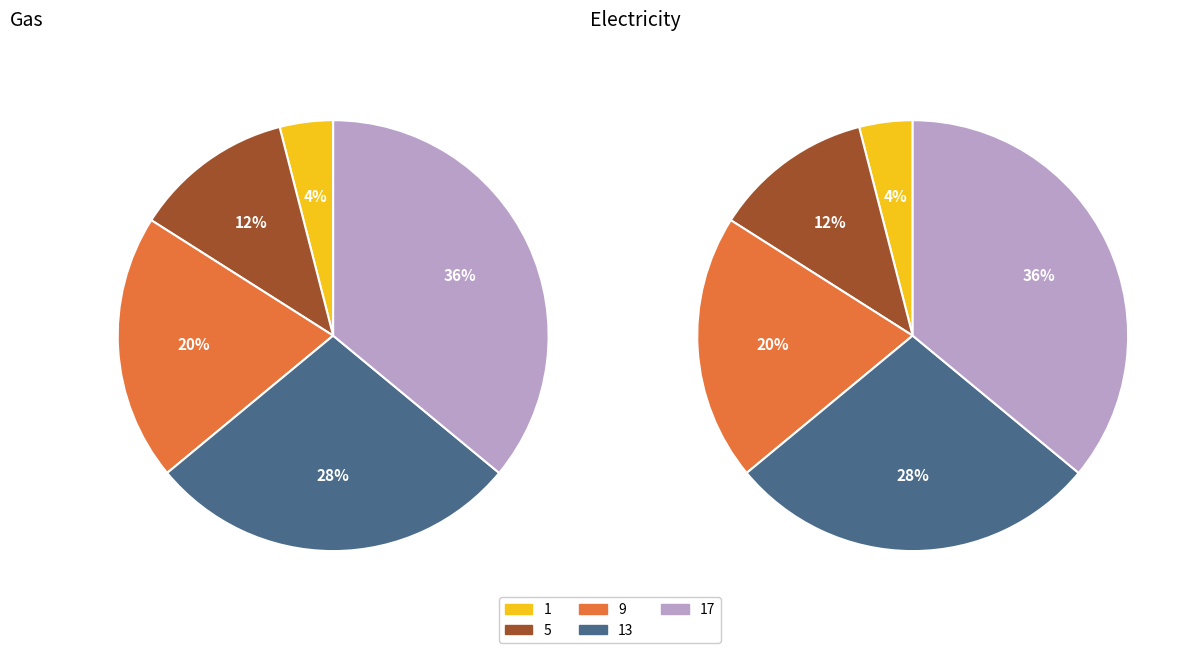

To the nearest percent, what portion does 9 represent?

20%